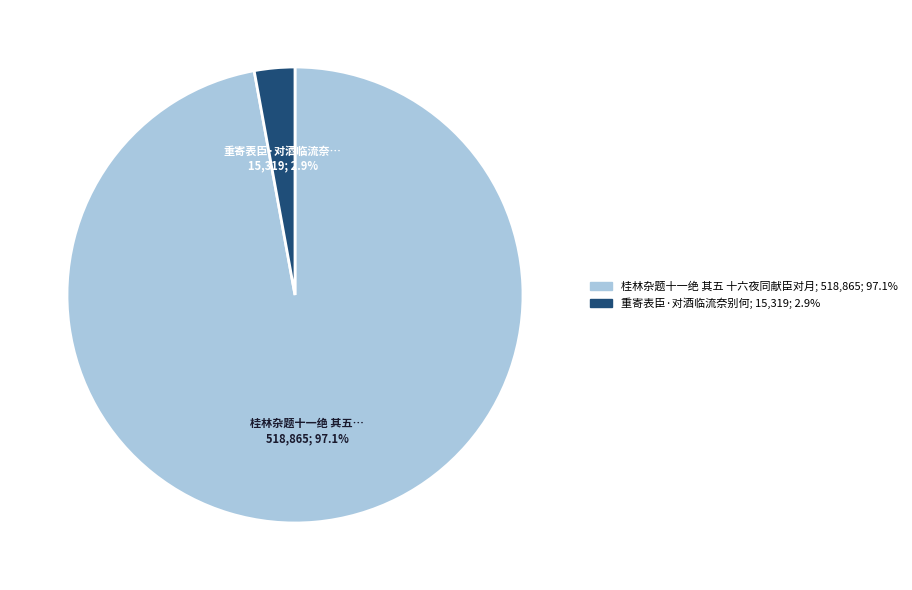

To the nearest percent, what portion does 重寄表臣·对酒临流奈别何 represent?

3%